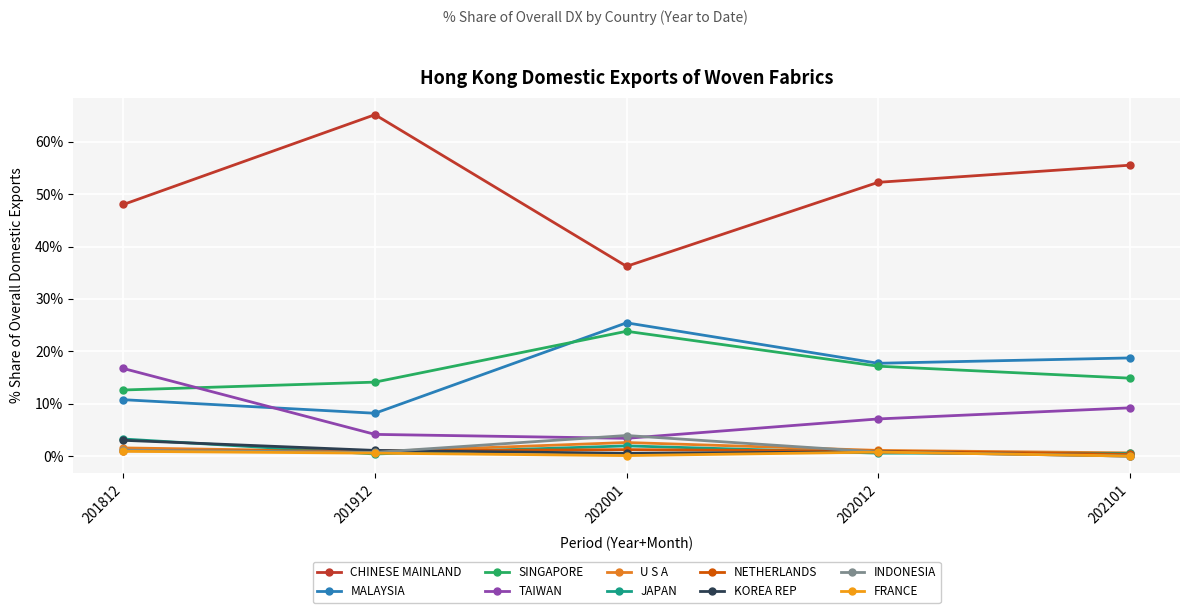

Reading left to right, extract all data points from this chart.

201812 % Share: 48.0	10.8	12.6	16.7	1.6	3.3	1.0	3.0	1.1	0.9
201912 % Share: 65.2	8.2	14.1	4.1	0.8	0.4	1.0	1.1	0.7	0.6
202001 % Share: 36.2	25.4	23.8	3.4	2.6	1.9	1.2	0.5	3.9	0.1
202012 % Share: 52.3	17.7	17.2	7.1	1.1	0.6	0.9	0.8	0.8	0.8
202101 % Share: 55.5	18.7	14.9	9.2	0.6	0.5	0.3	0.0	0.0	0.0